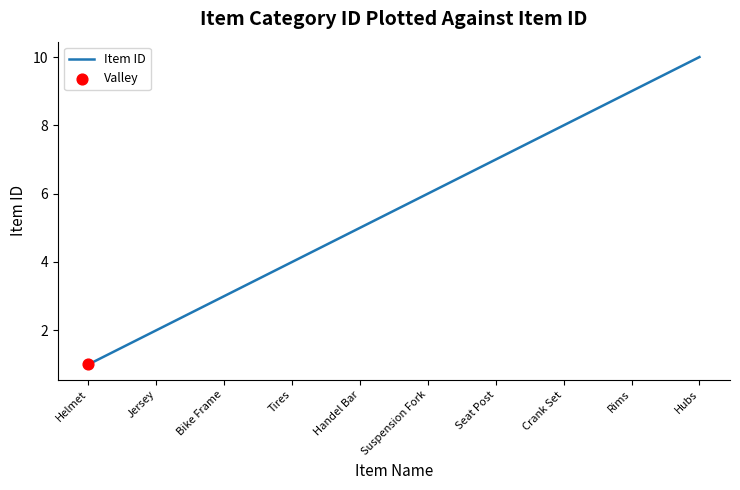

What is the change in value from Jersey to Tires?

+2